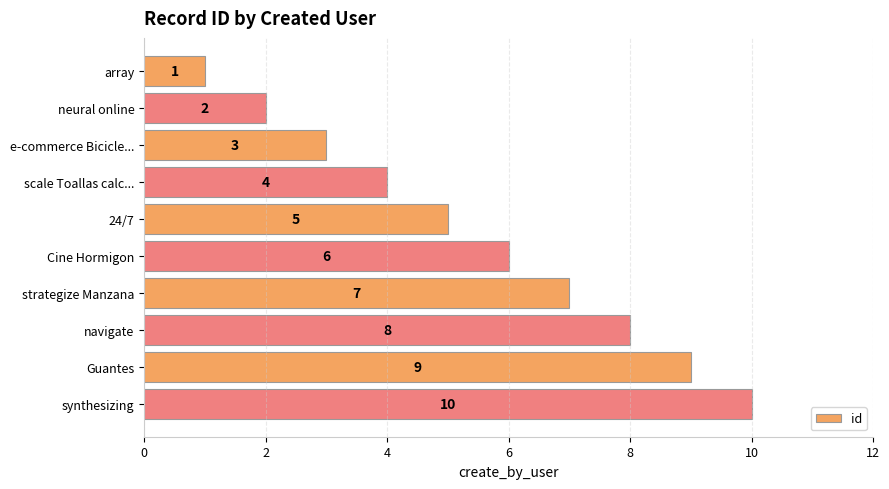

How many values are between 3 and 8?

6